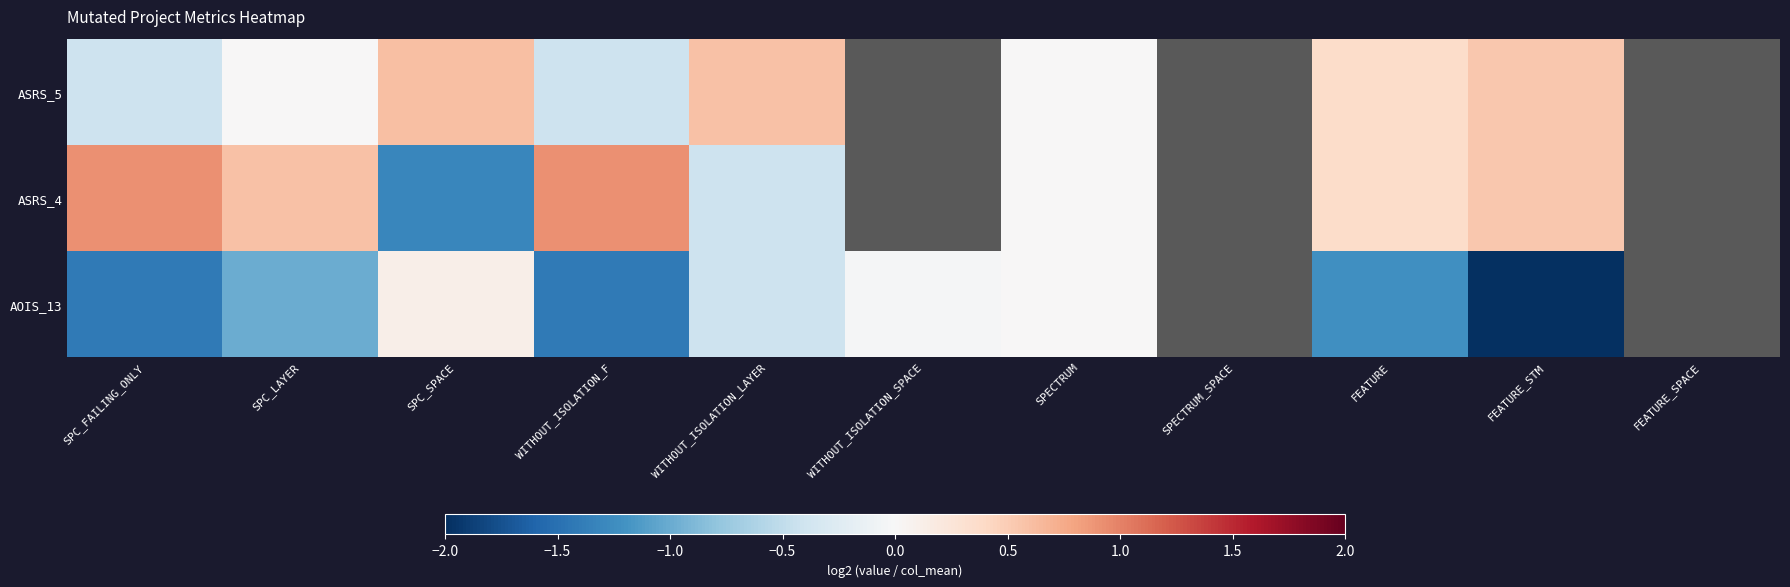

Count the number of data series in this chart.

3